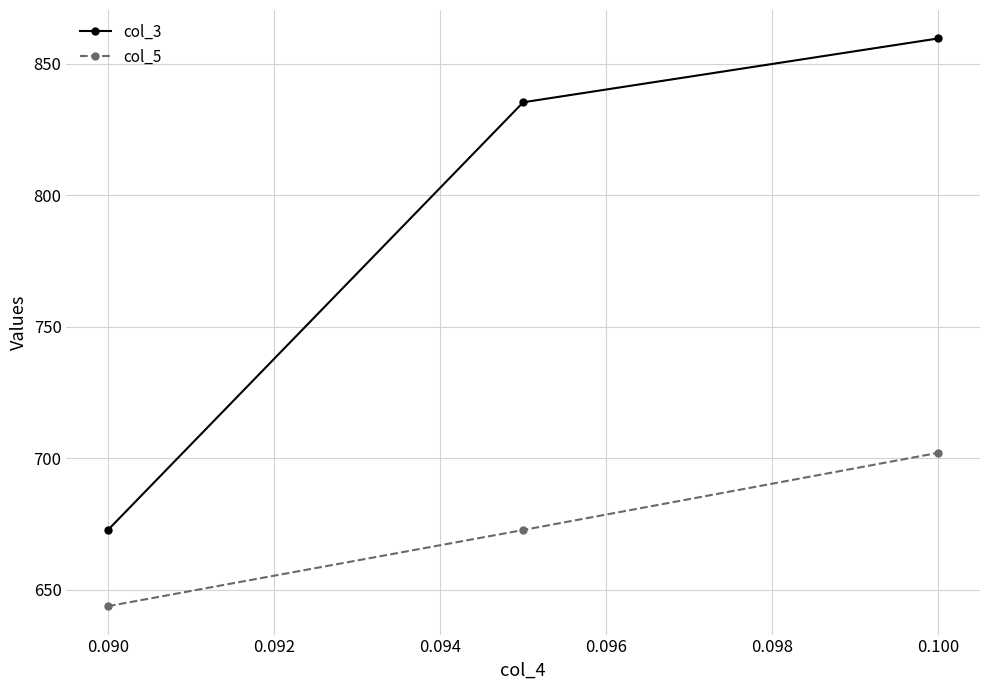

How many data points in col_3 are above 835?

2